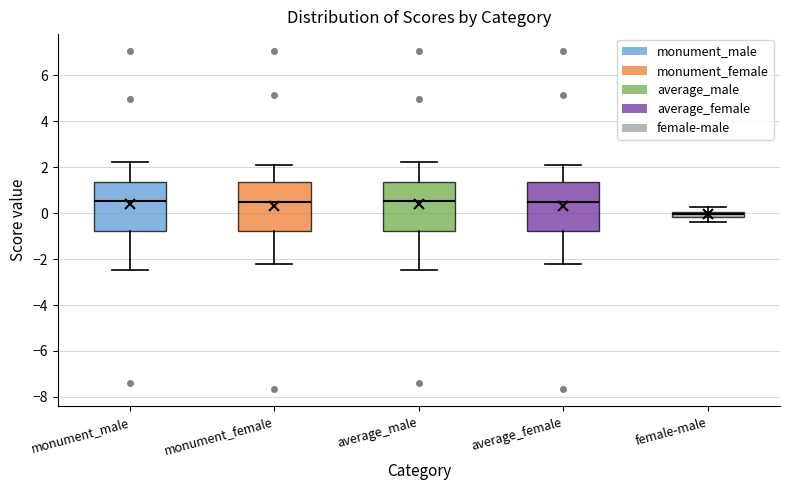

Where is the lower edge of the box for female-male on the y-axis? The values are not printed on the chart, so give them approximately, as read against the axis.

-0.2